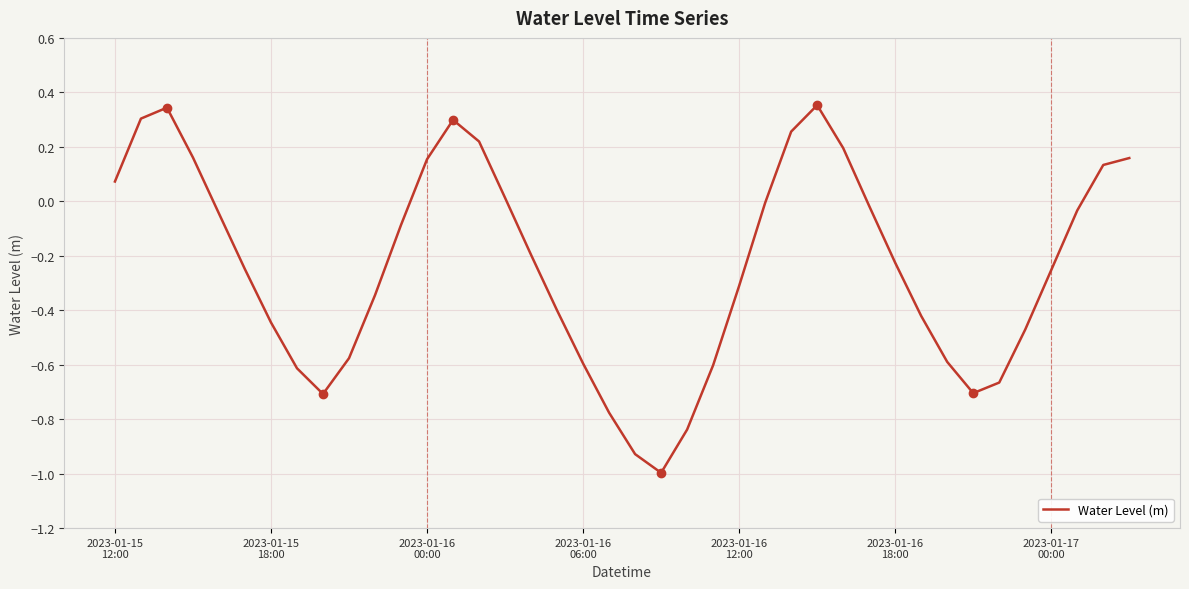

What is the difference between the maximum and minimum values?

1.3